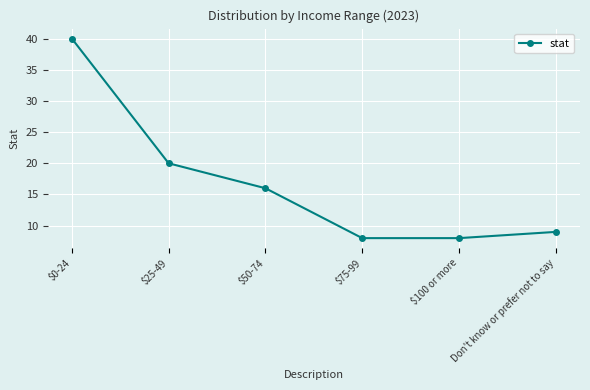

Reading left to right, list all the values displayed in this chart.

40	20	16	8	8	9